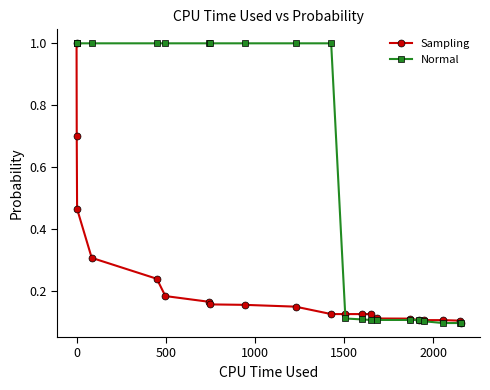

Which series has the largest total across all categories?

Normal